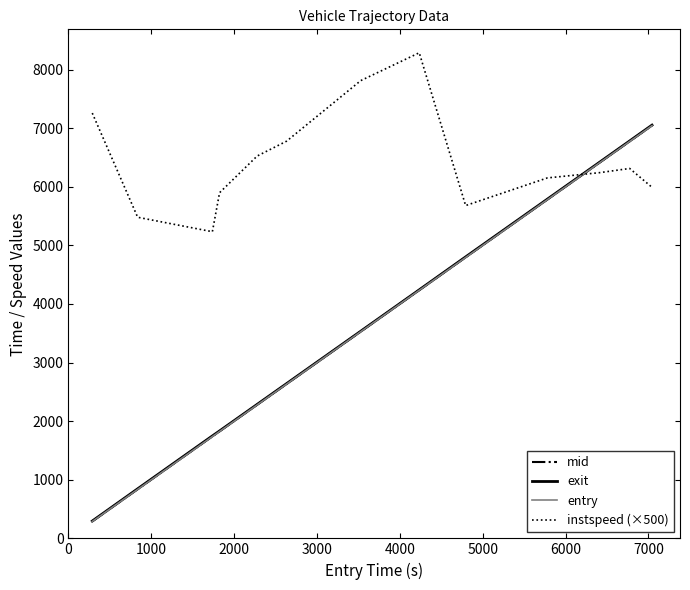

Which series ends up on top after the final intersection of entry and instspeed (×500)?

entry